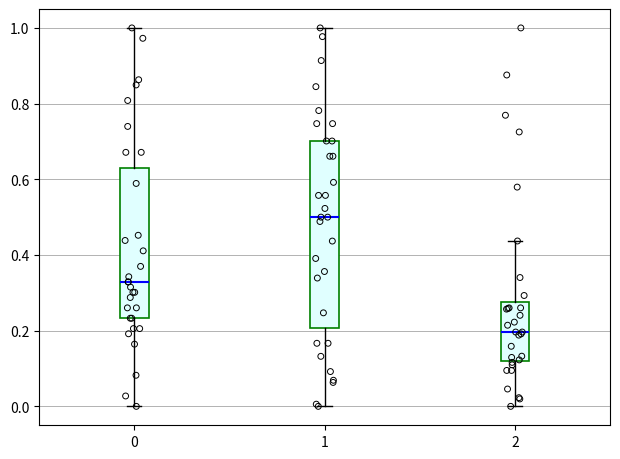

Where does the upper whisker of the box at x = 1 end on the y-axis? The values are not printed on the chart, so give them approximately, as read against the axis.

1.00